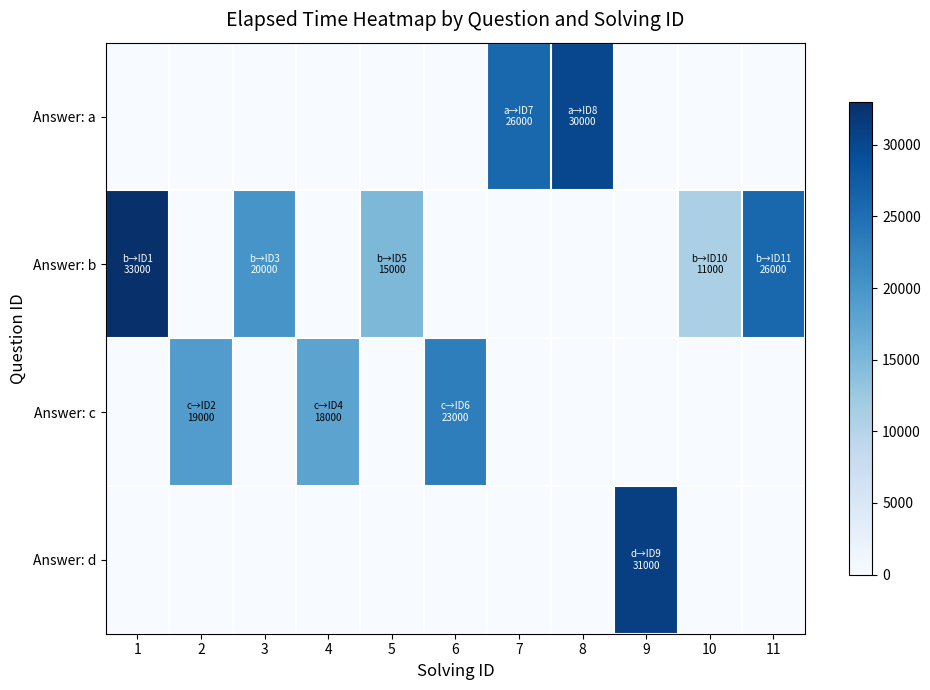

Reading left to right, transcribe all the data shown in this chart.

Answer: a: 1=0	2=0	3=0	4=0	5=0	6=0	7=26000	8=30000	9=0	10=0	11=0
Answer: b: 1=33000	2=0	3=20000	4=0	5=15000	6=0	7=0	8=0	9=0	10=11000	11=26000
Answer: c: 1=0	2=19000	3=0	4=18000	5=0	6=23000	7=0	8=0	9=0	10=0	11=0
Answer: d: 1=0	2=0	3=0	4=0	5=0	6=0	7=0	8=0	9=31000	10=0	11=0